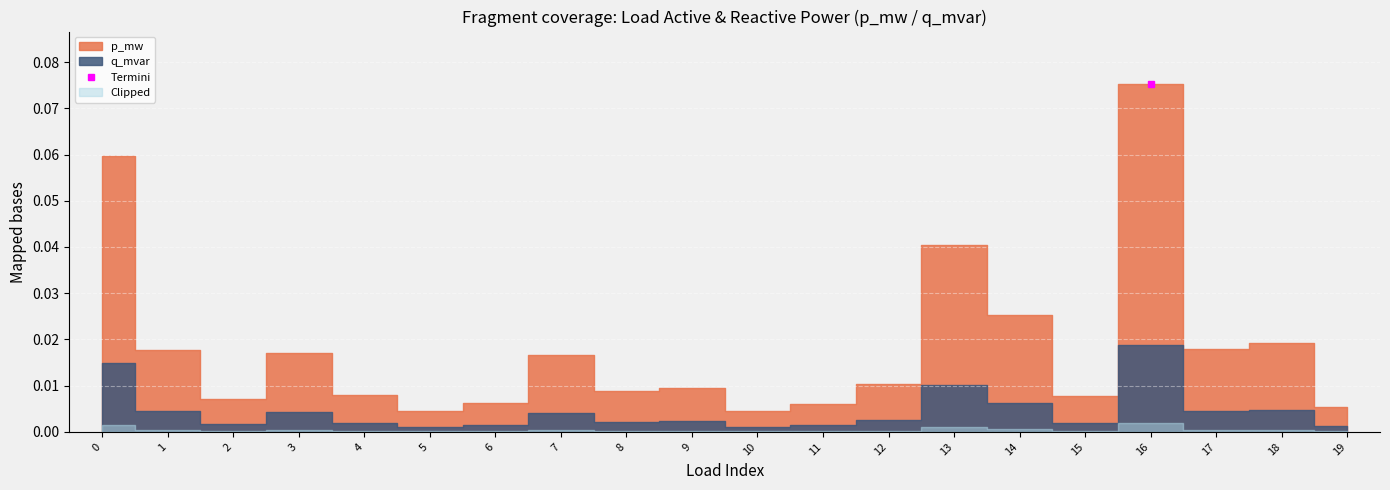

Which series changed the most between 7 and 18?

p_mw